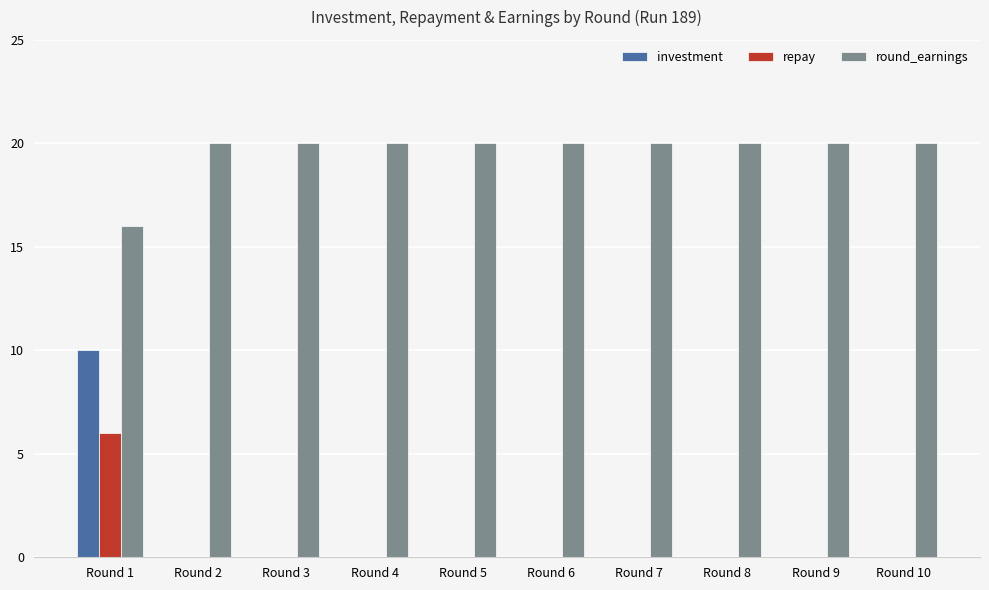

Reading left to right, extract all data points from this chart.

investment: 10	0	0	0	0	0	0	0	0	0
repay: 6	0	0	0	0	0	0	0	0	0
round_earnings: 16	20	20	20	20	20	20	20	20	20